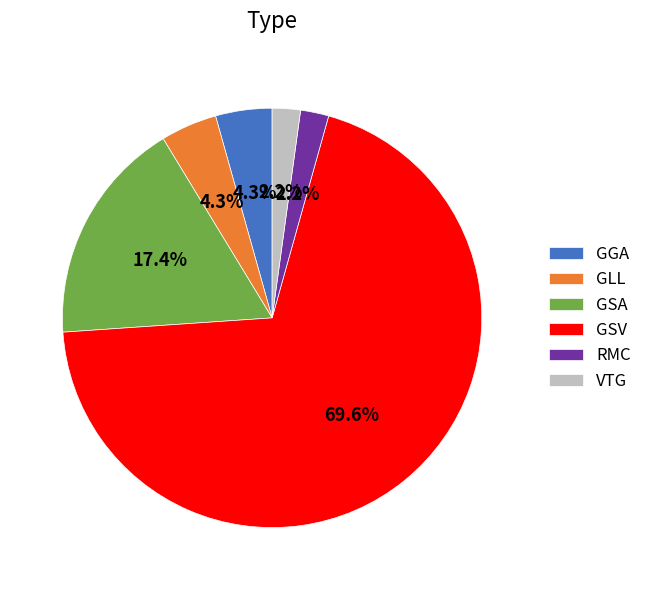

How many slices are in this pie chart?

6